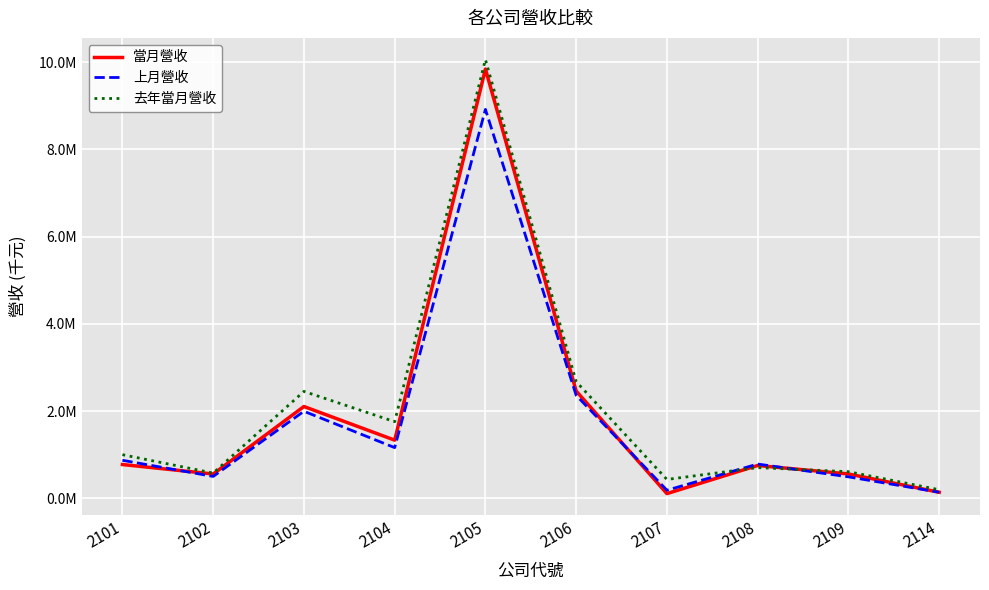

What are all the series names shown in the legend?

當月營收, 上月營收, 去年當月營收